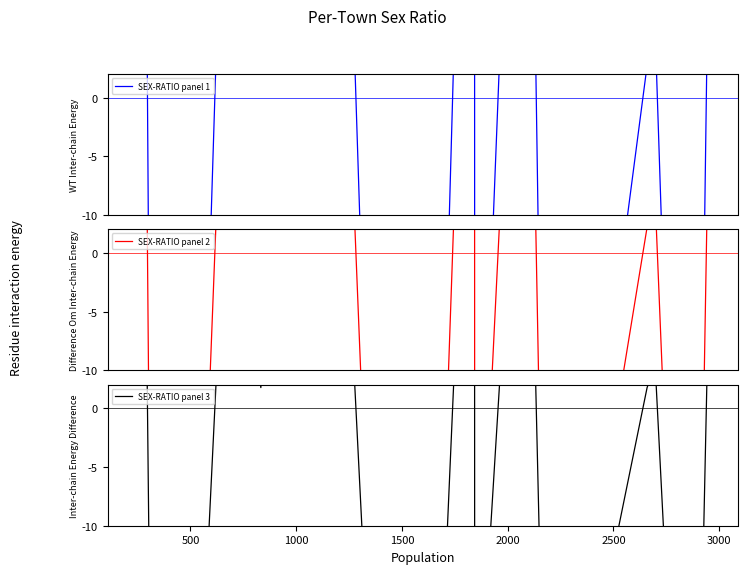

Is it true that SEX-RATIO panel 1 equals 141.7 at 12?

False